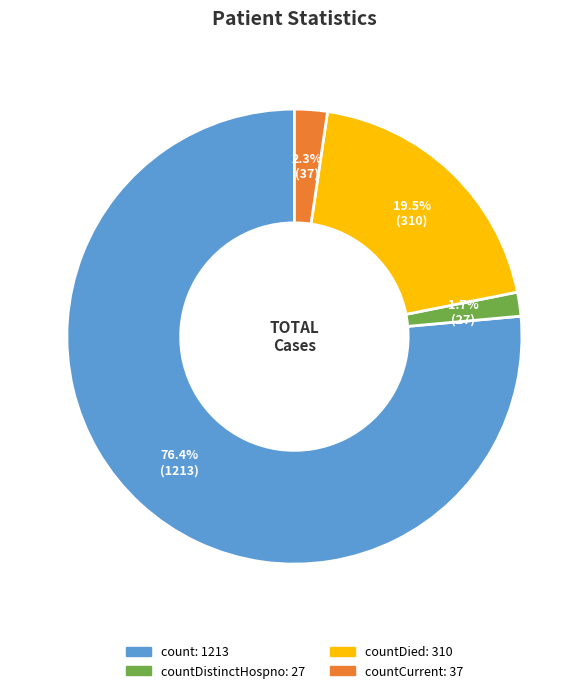

Is there any slice that represents more than half of the pie?

Yes